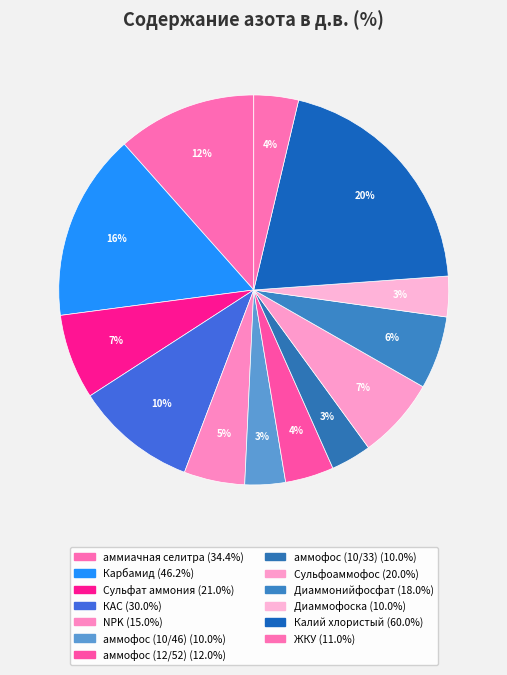

Which category has the biggest portion of the pie?

Калий хлористый